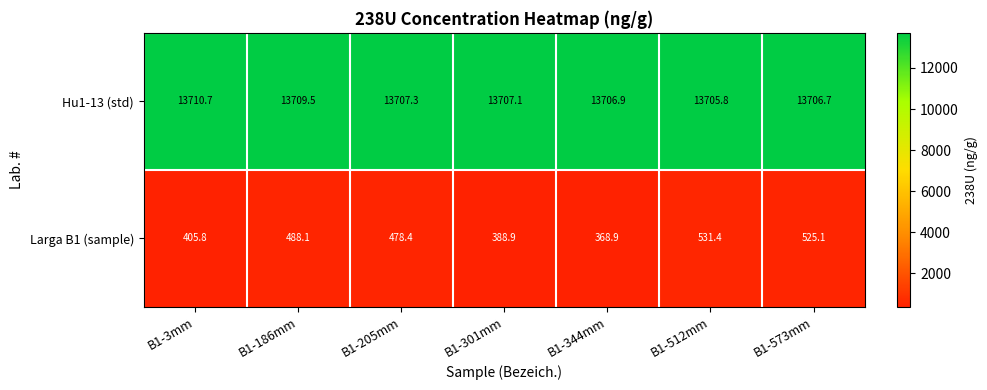

What is the difference between the maximum and minimum values in the Hu1-13 (std) series?

4.9